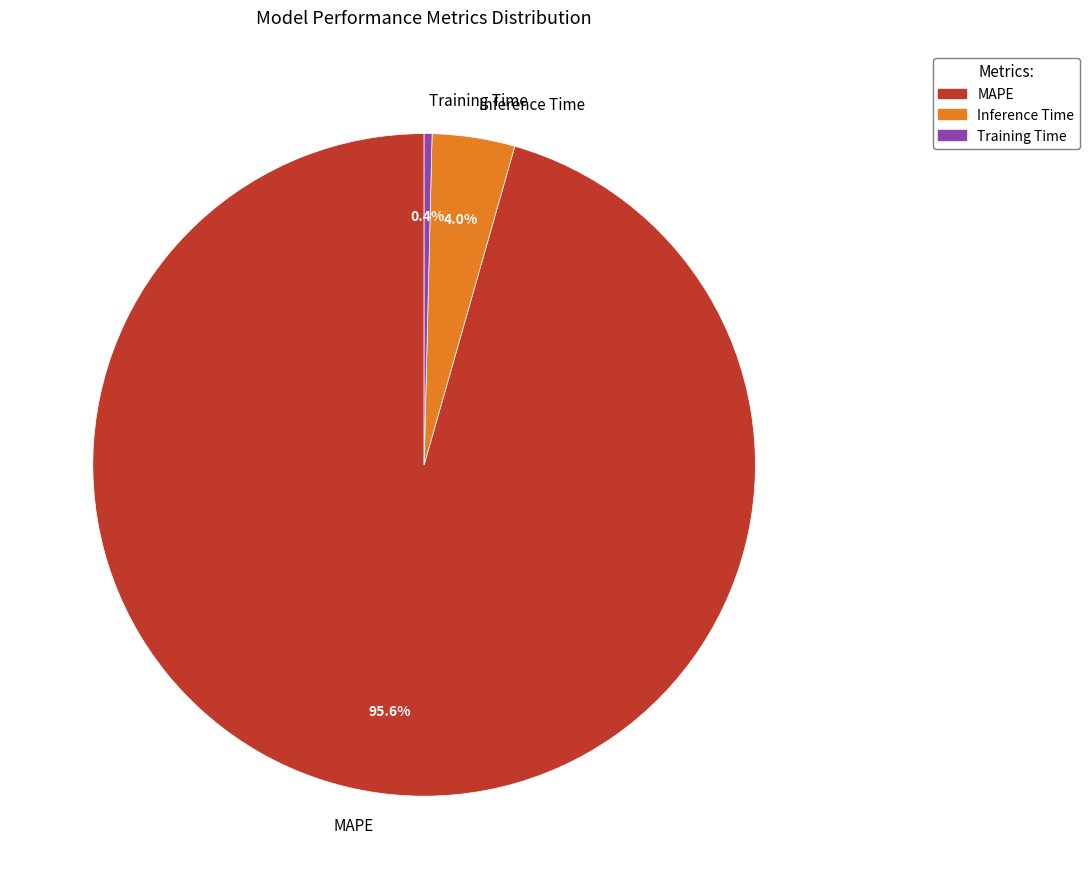

The Inference Time slice represents 17% of the pie. True or false?

False